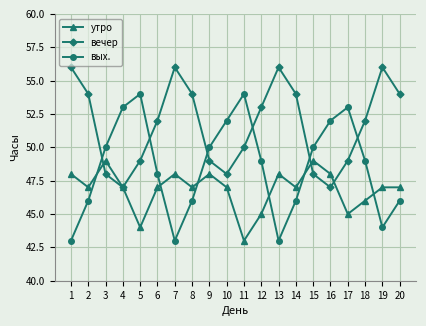

True or false: вечер and утро intersect in this chart.

True